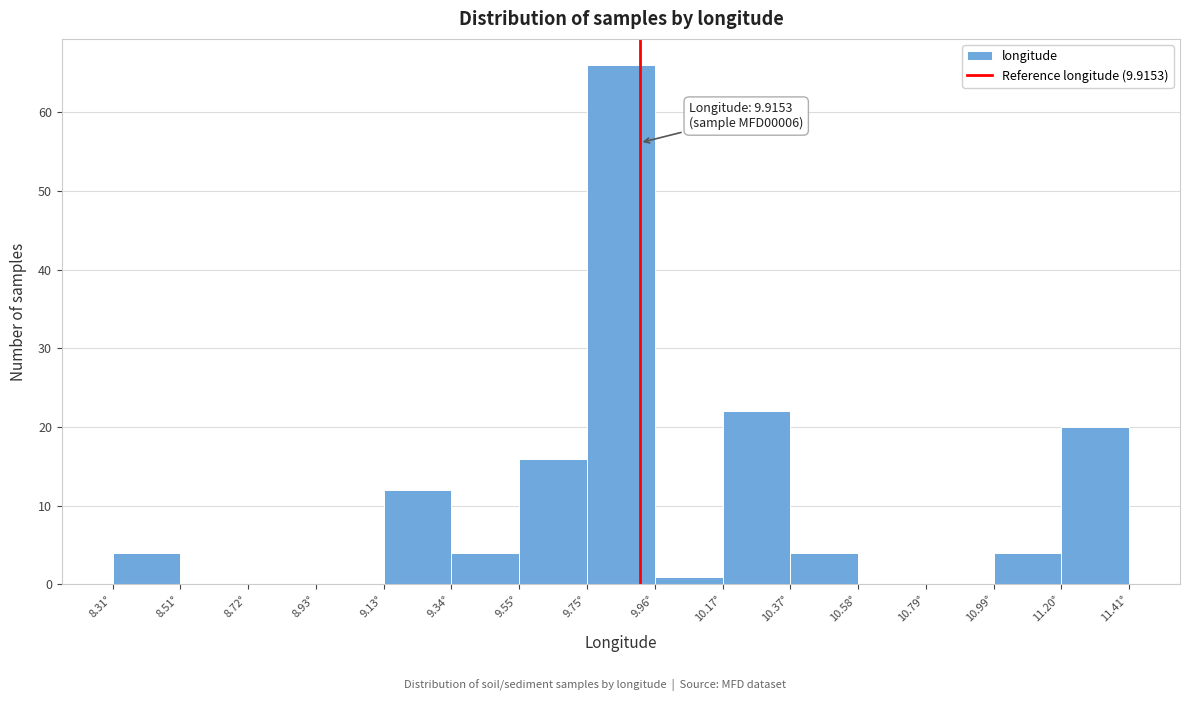

Over which range of the x-axis is the bar tallest?

9.75 to 9.95